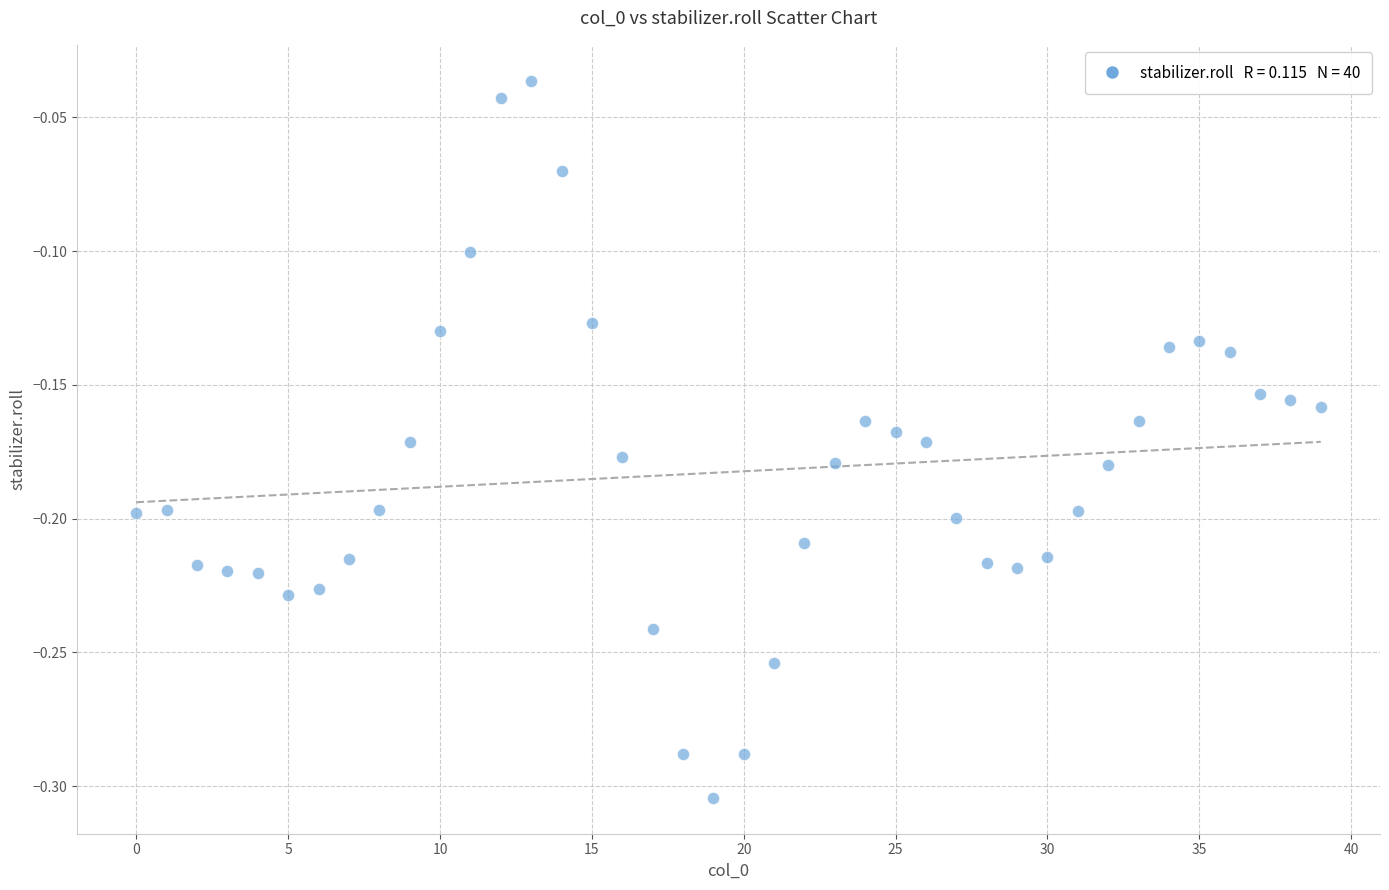

What is the range of Y values (max minus min)?

0.3